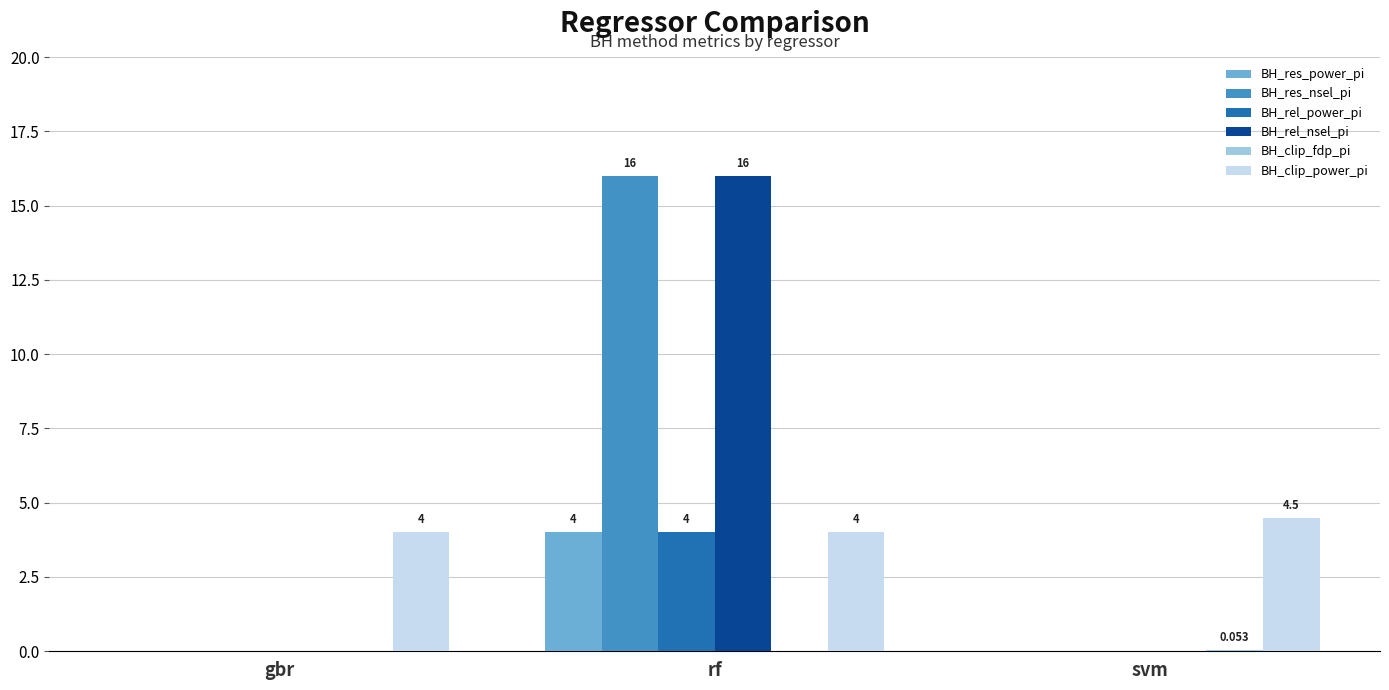

What is the difference between the BH_rel_nsel_pi values at rf and svm?

16.0